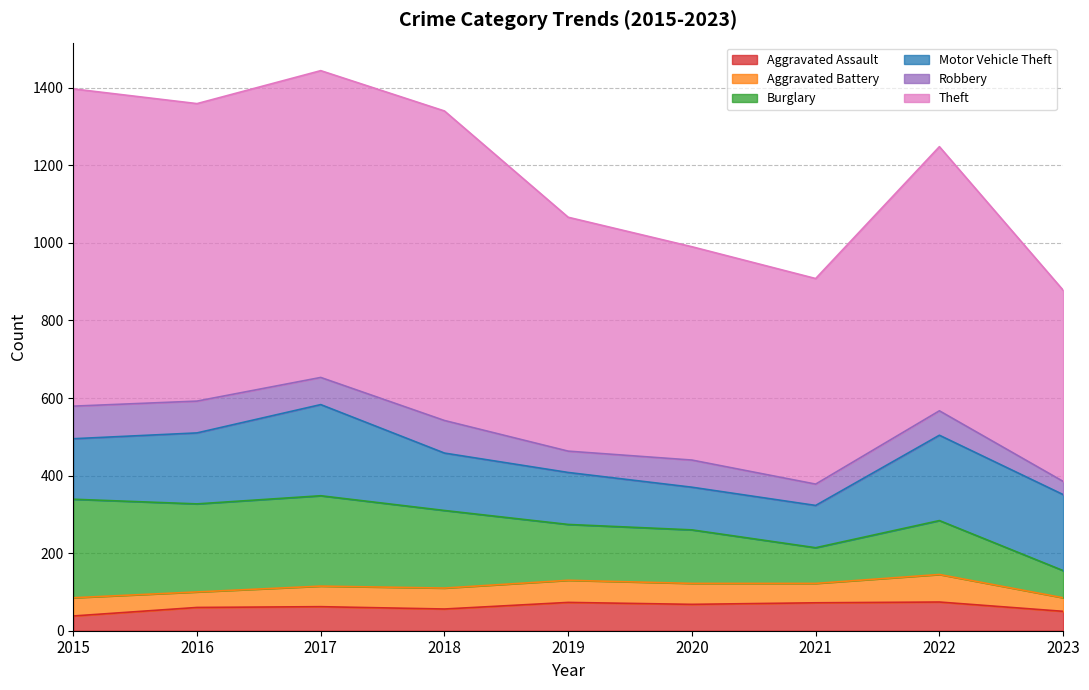

What is the value of the Theft point at the 5th from the left?

603